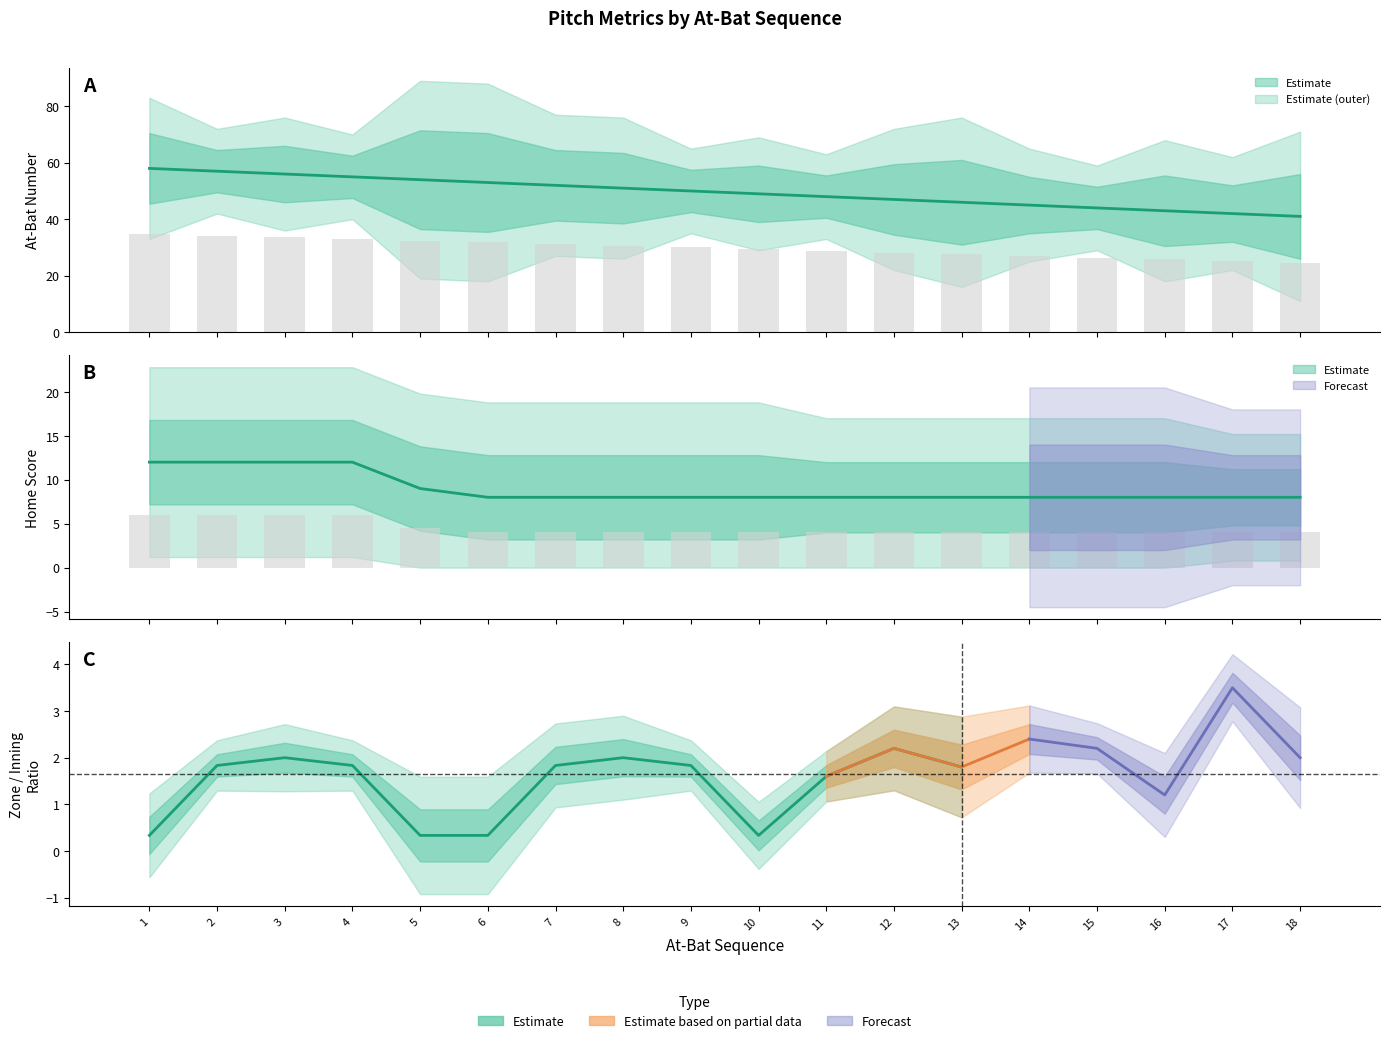

Is the value of inning at 11 greater than the value of at_bat_number at 6?

No